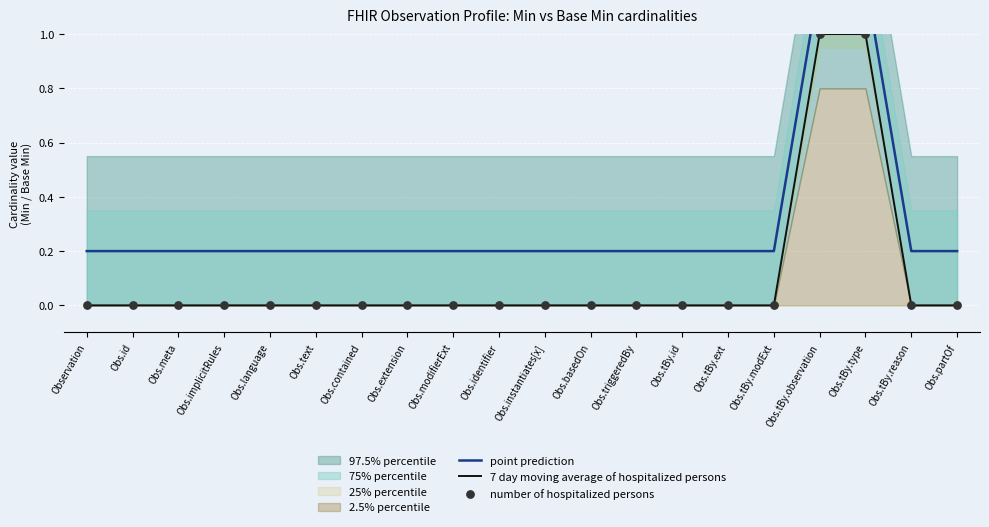

True or false: 7 day moving average of hospitalized persons has a value of -1 at Obs.instantiates[x].

False